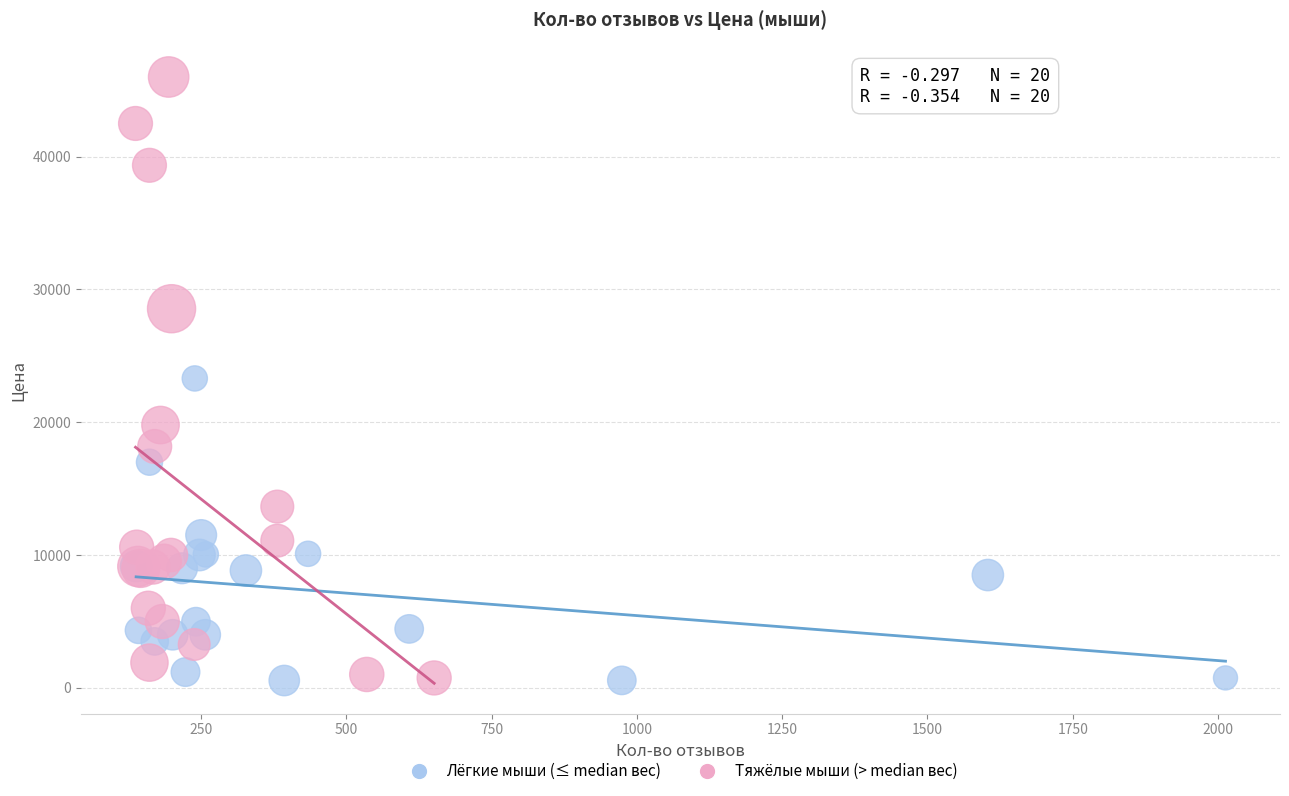

Which series has the largest Y range (max minus min)?

Тяжёлые мыши (> median вес)